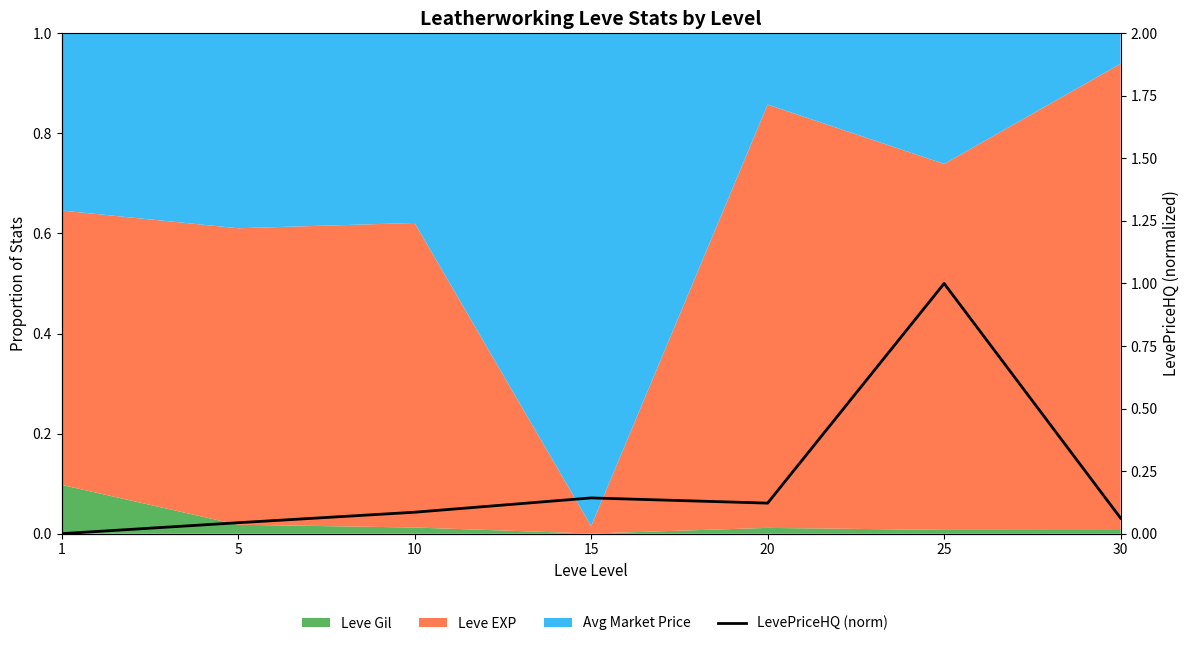

Where is the first local maximum?

15